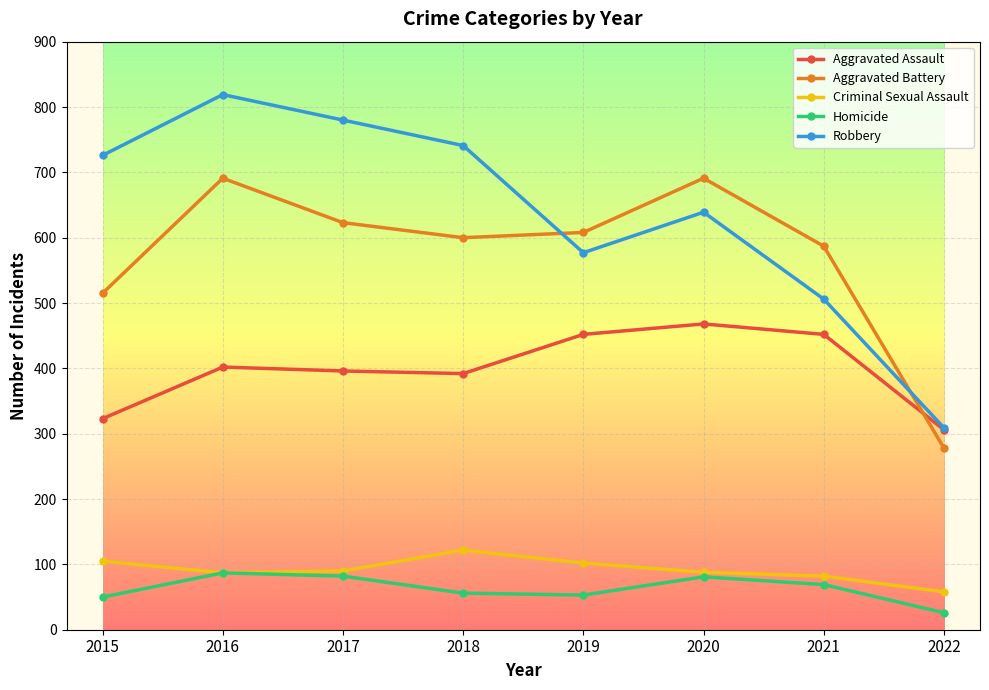

What is the total value across all series at 2017?

1971